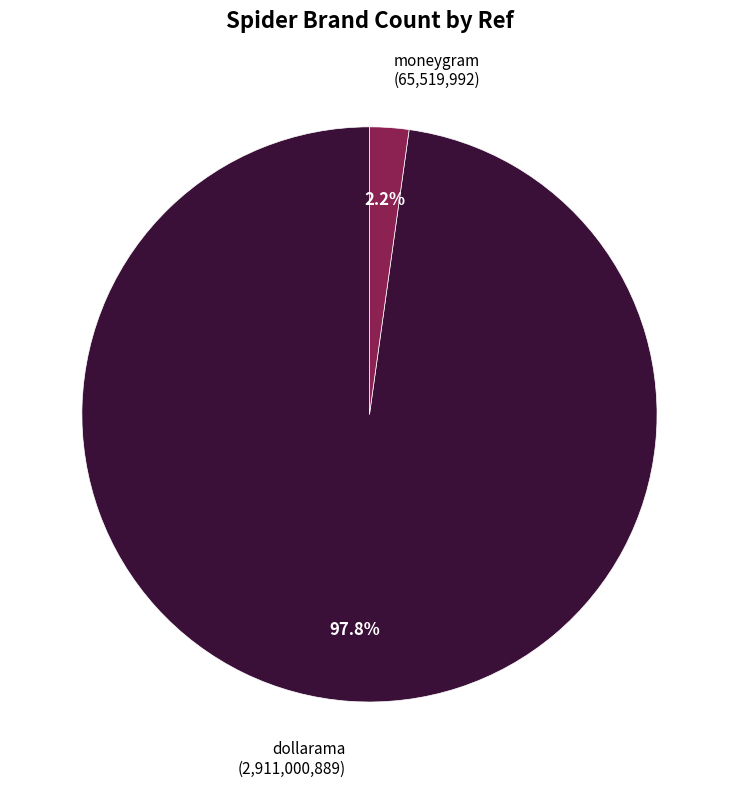

Is there any slice that represents more than half of the pie?

Yes